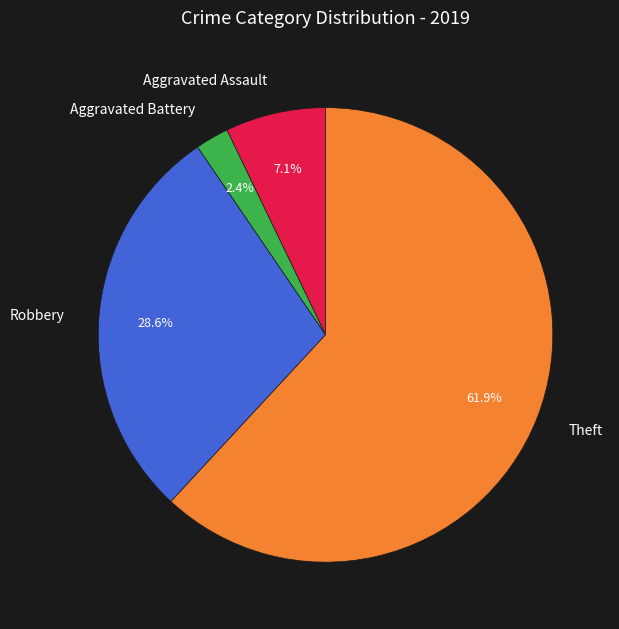

To the nearest percent, what is the difference between the largest and smallest slice percentages?

60%